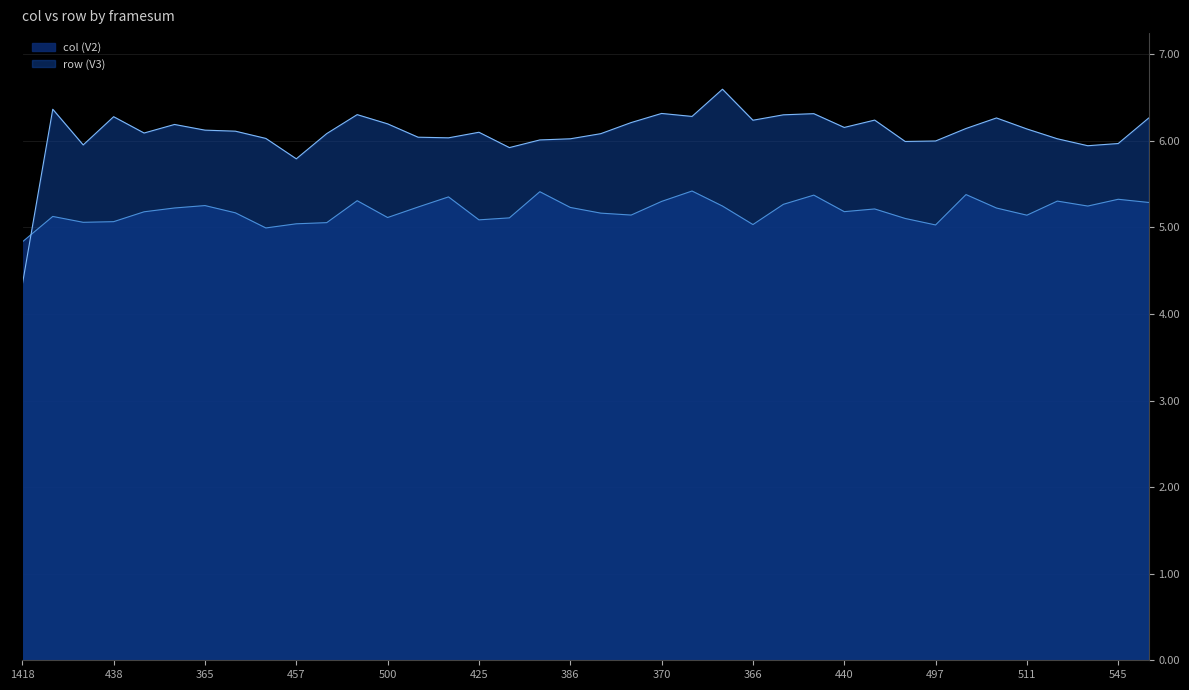

At which label does row (V3) first exceed 6?

340